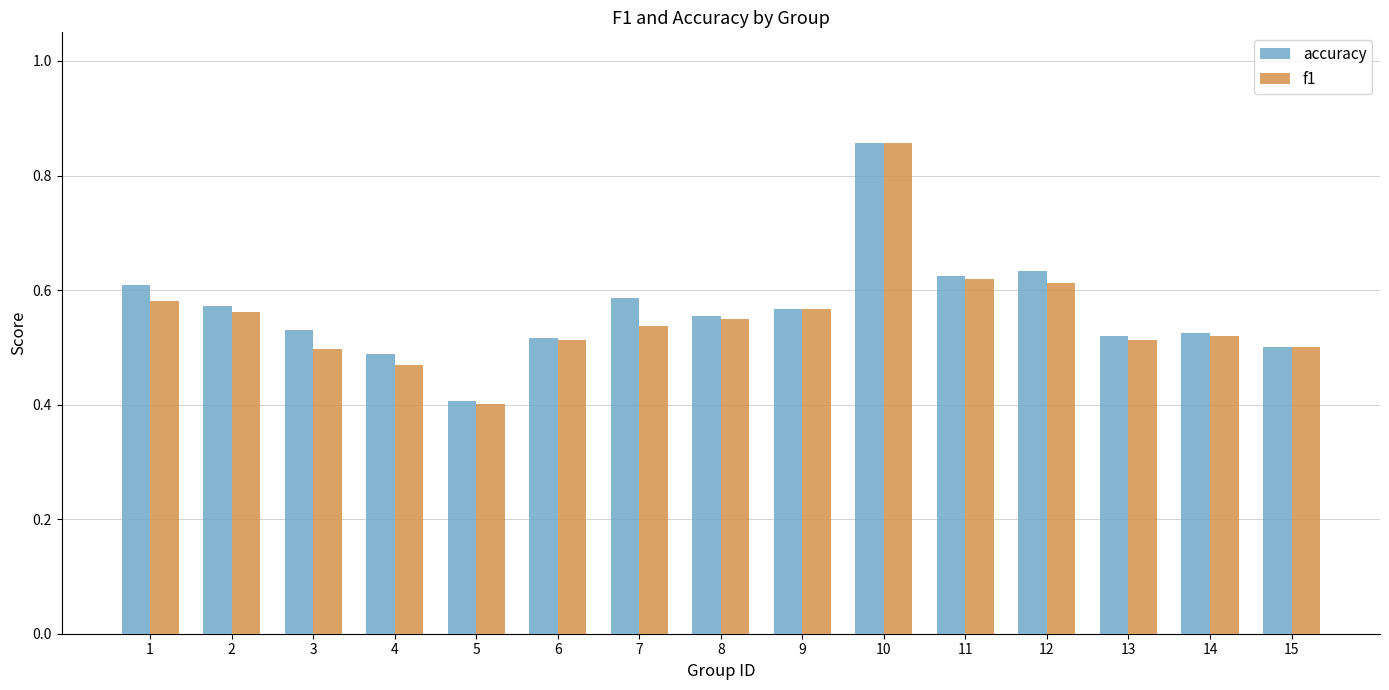

Rank the series by their average value, from highest to lowest.

accuracy, f1